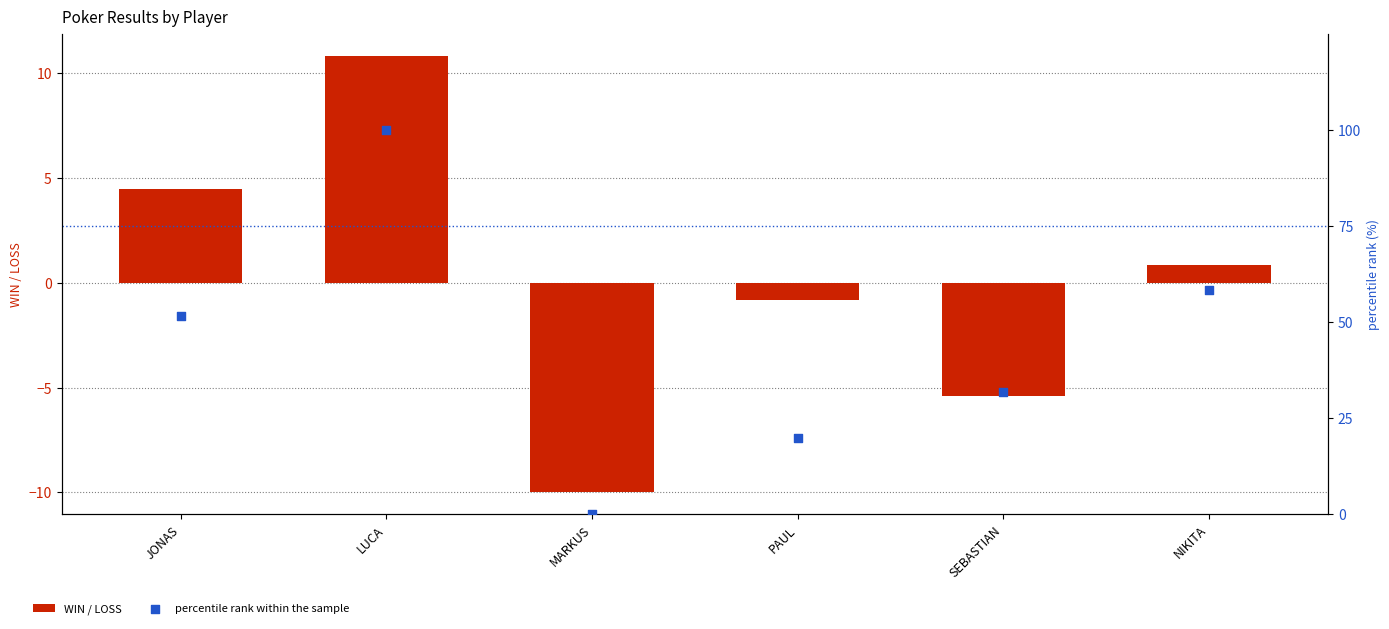

At which category is the sum across all series the highest?

LUCA